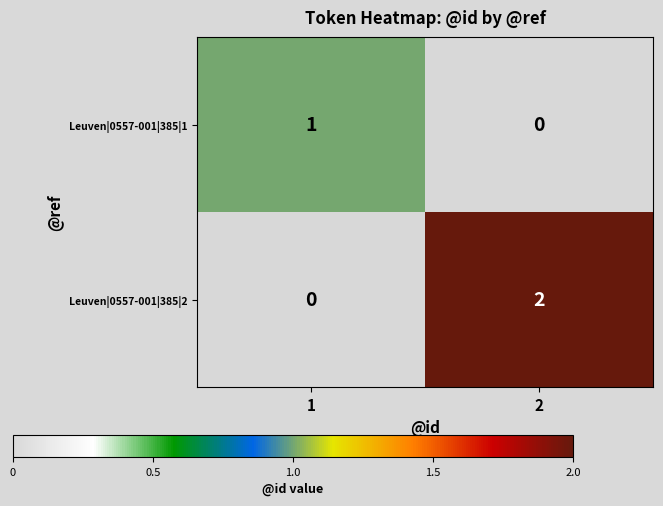

Reading left to right, what are all the values shown in this chart?

Leuven|0557-001|385|1: 1	0
Leuven|0557-001|385|2: 0	2